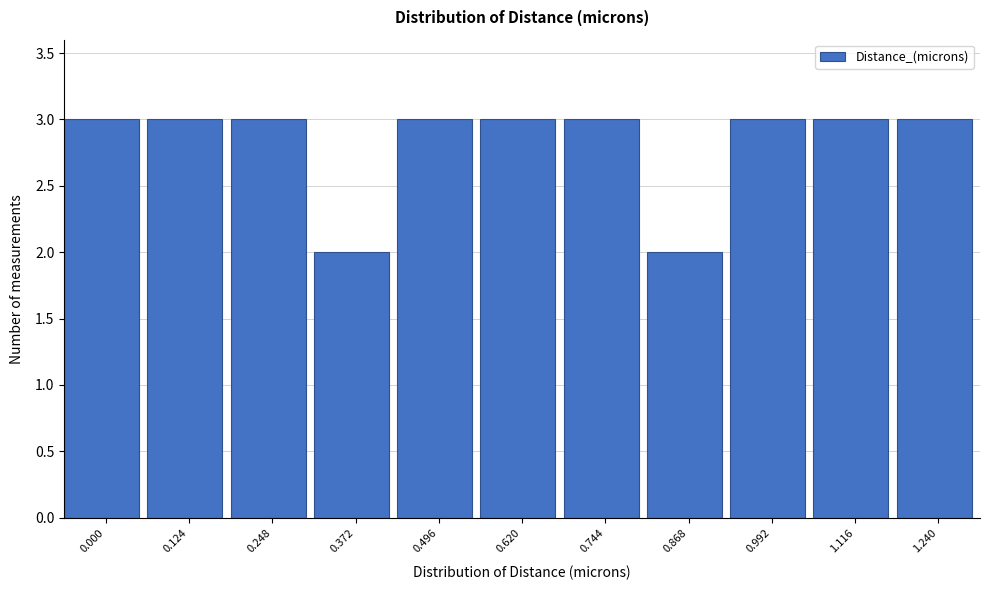

Reading left to right, list all the values displayed in this chart.

0.000=3	0.124=3	0.248=3	0.372=2	0.496=3	0.620=3	0.744=3	0.868=2	0.992=3	1.116=3	1.240=3